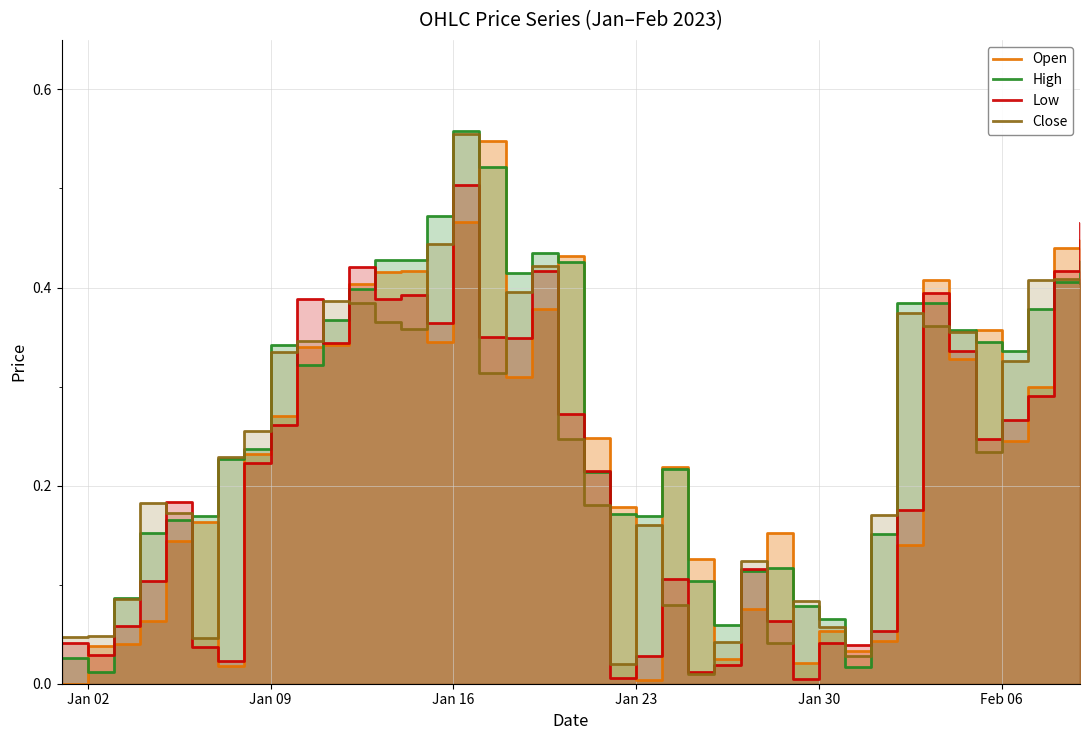

Which category has the highest value in the Low series?

Jan 16